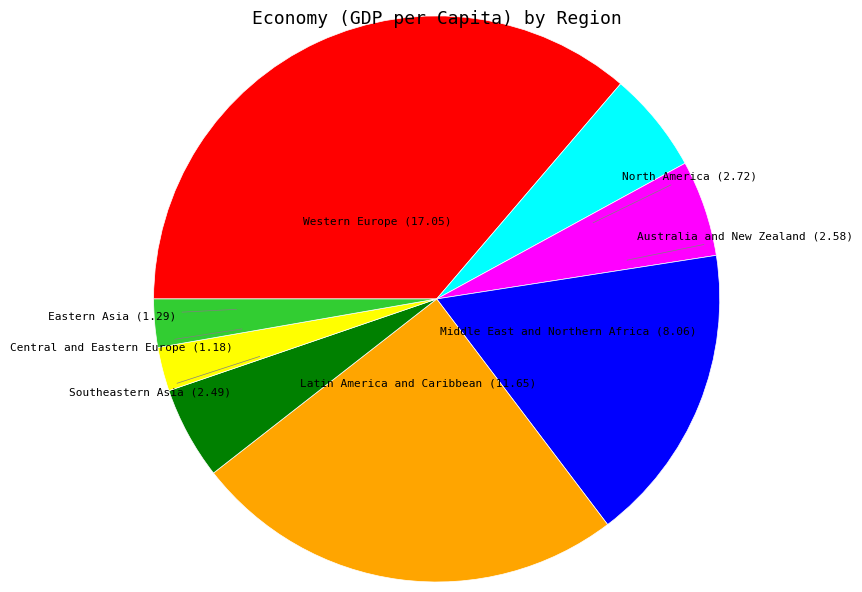

Is there any slice that represents more than half of the pie?

No